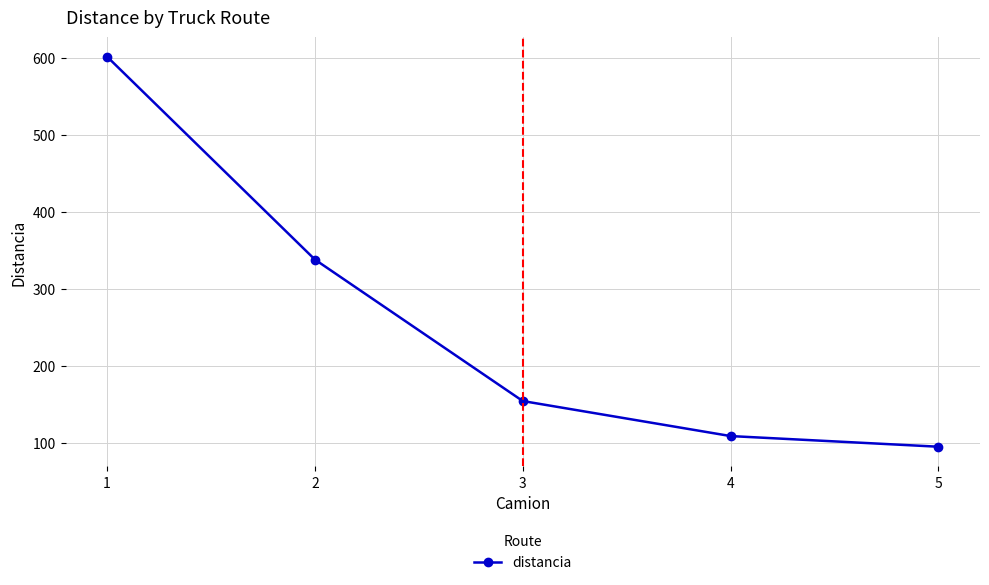

What is the sum of all values?

1299.3